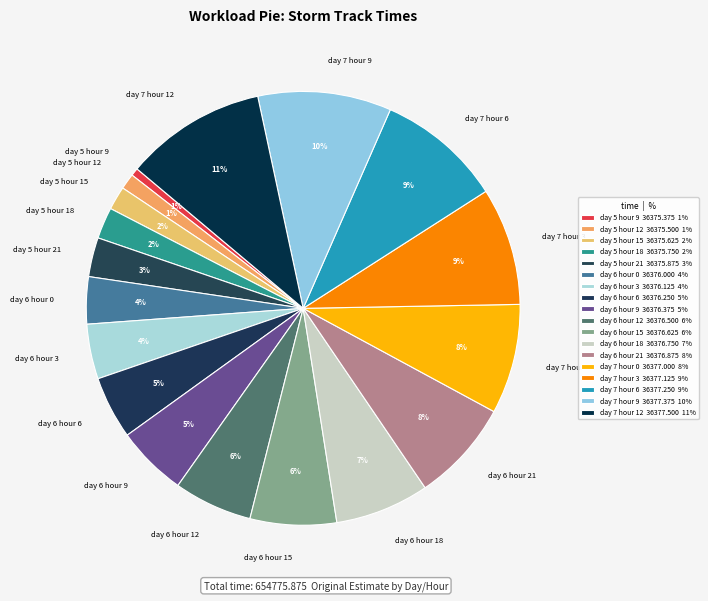

To the nearest percent, what is the combined percentage of day 7 hour 0 and day 5 hour 15?

10%